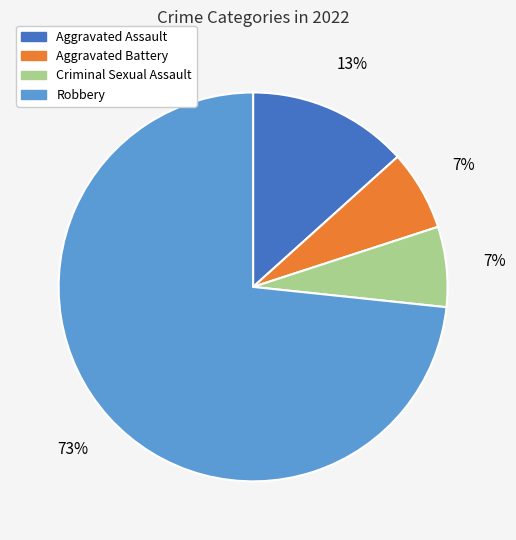

Is there any slice that represents more than half of the pie?

Yes